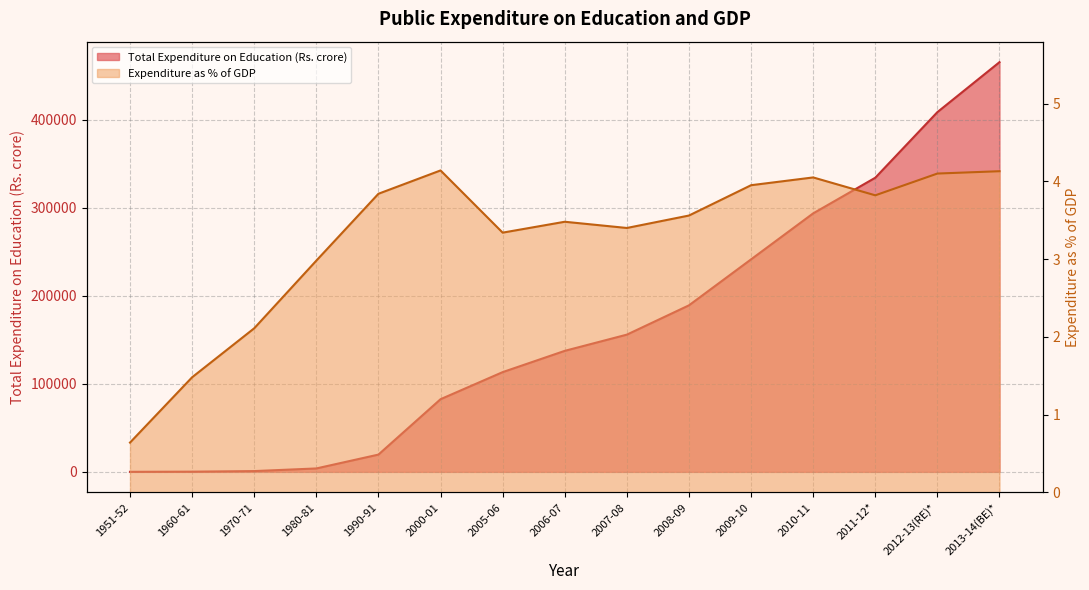

Reading right to left, what are all the values shown in this chart?

Total Expenditure on Education (Rs. crore): 465142.8	408421.7	333930.4	293478.2	241256.0	189068.8	155797.3	137384.0	113228.7	82486.5	19615.8	3884.2	892.4	239.6	64.5
Expenditure as % of GDP: 4.1	4.1	3.8	4.0	4.0	3.6	3.4	3.5	3.3	4.1	3.8	3.0	2.1	1.5	0.6